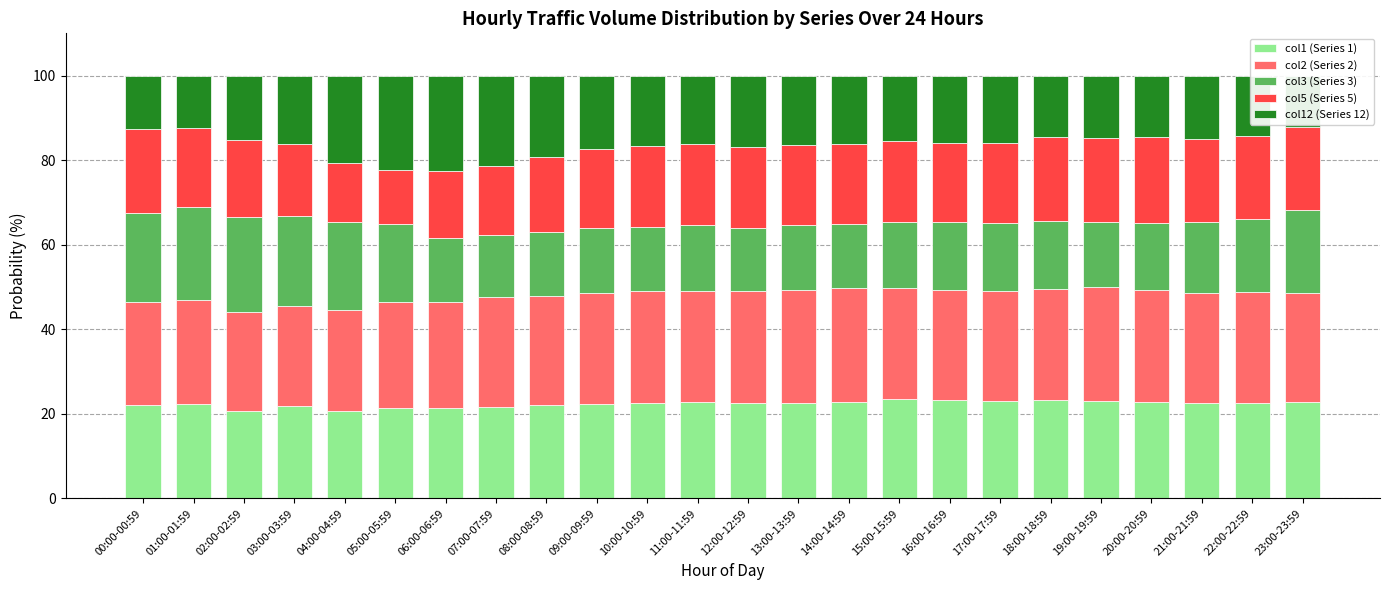

What is the label of the 16th bar from the right?

08:00-08:59